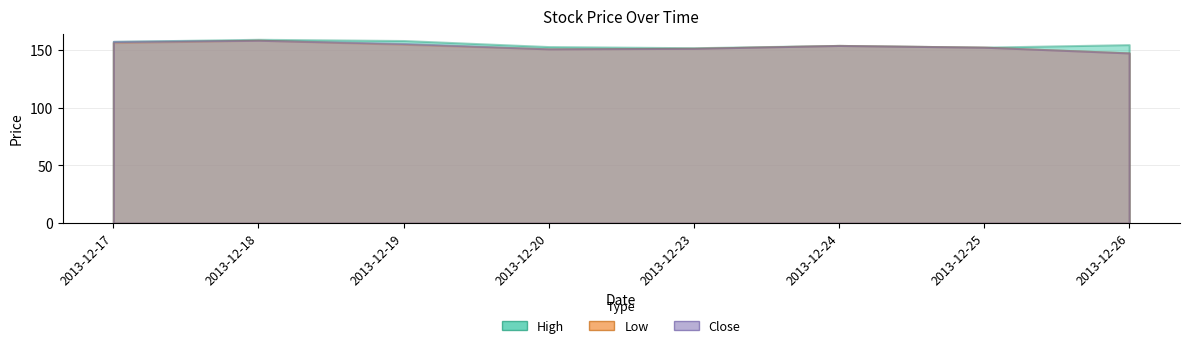

Does the chart have visible grid lines?

Yes